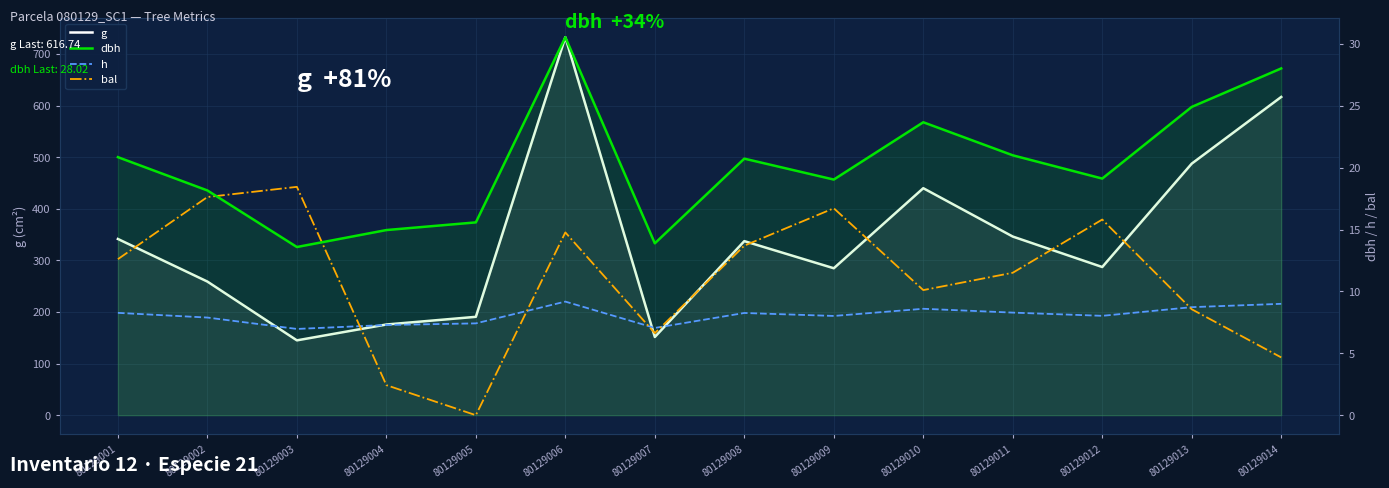

How many values in the h series are below 8?

5